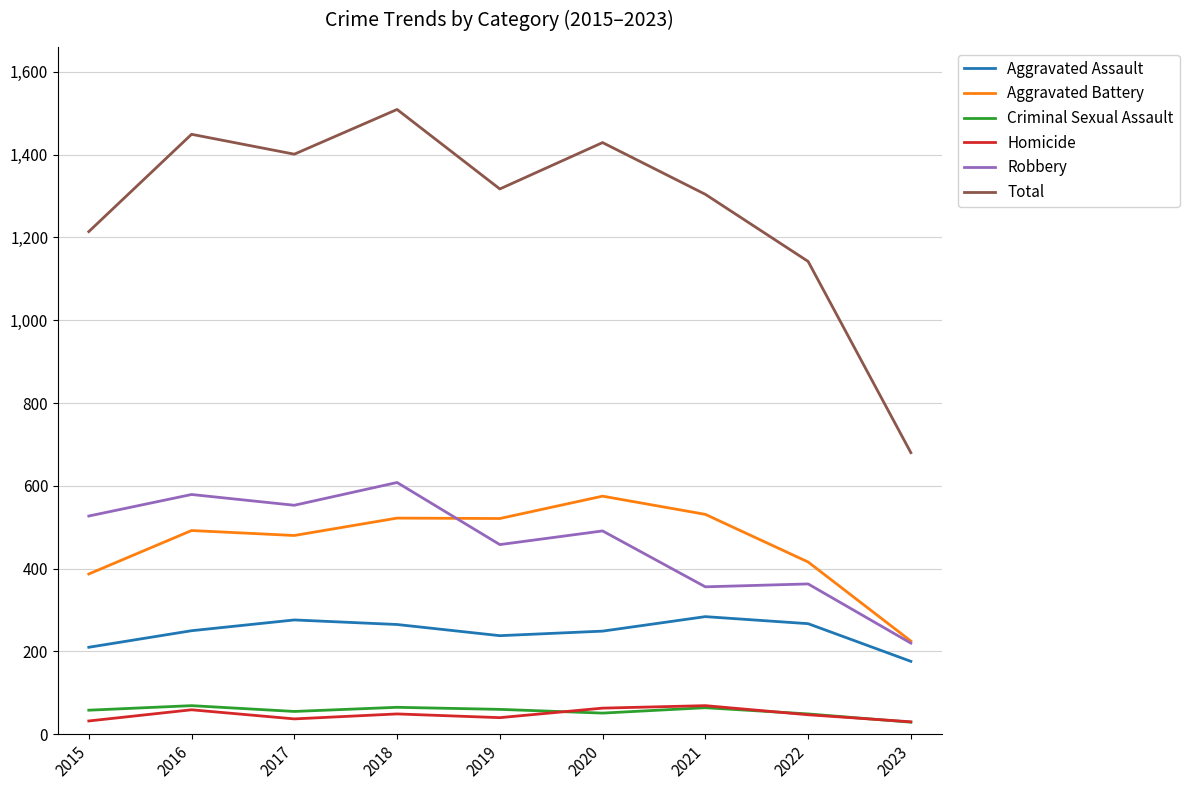

True or false: Total and Criminal Sexual Assault intersect in this chart.

False